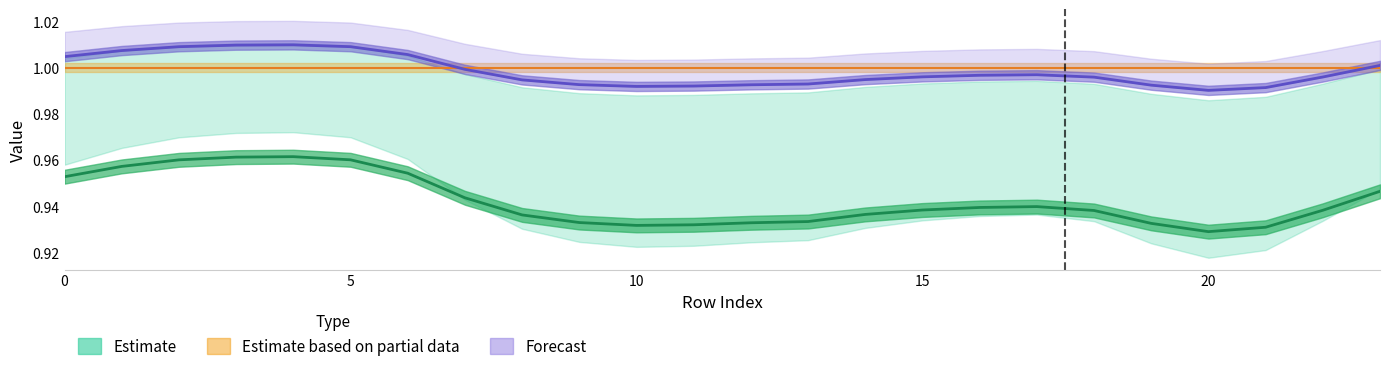

At which category does the chart reach its minimum across all series?

20